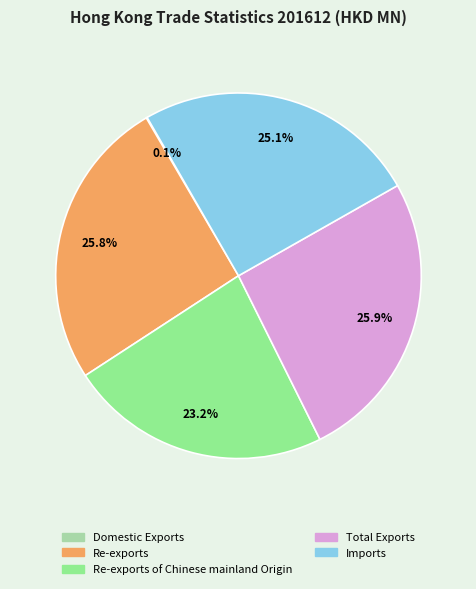

Do Imports and Total Exports together represent more than half of the pie?

Yes